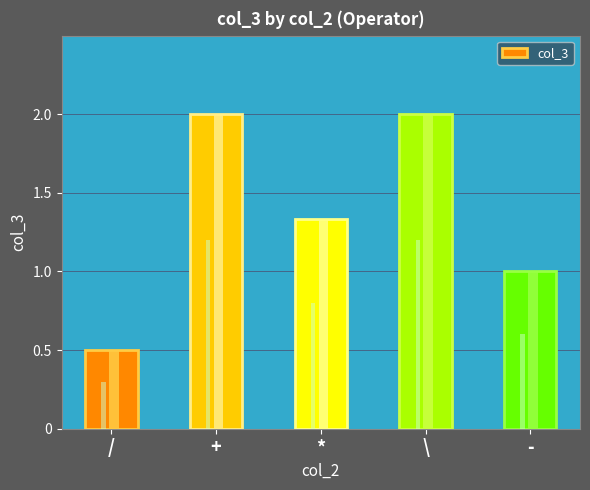

Are the bars grouped side by side (vs. stacked)?

No